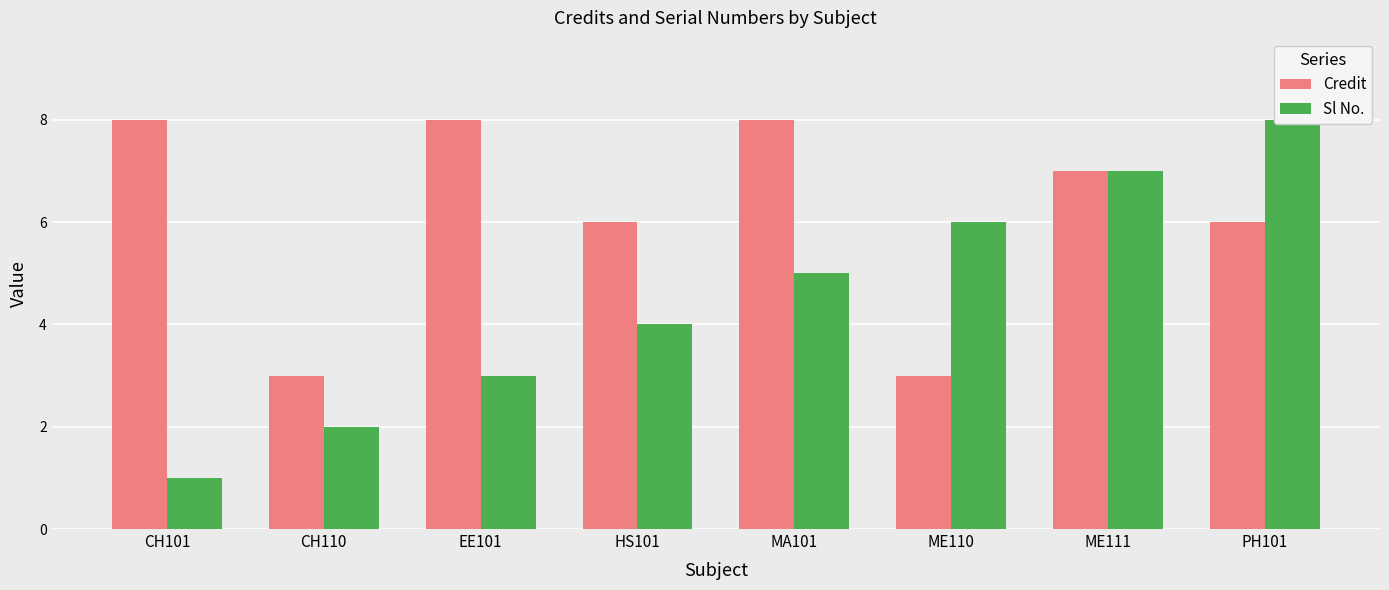

Rank the series by their average value, from highest to lowest.

Credit, Sl No.